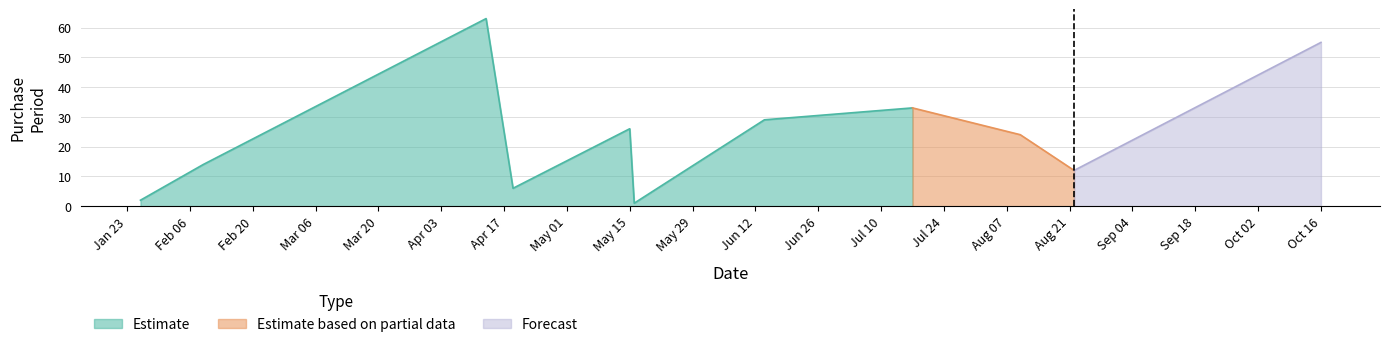

What value does the data have at 2017-05-15, to the nearest 10?

30